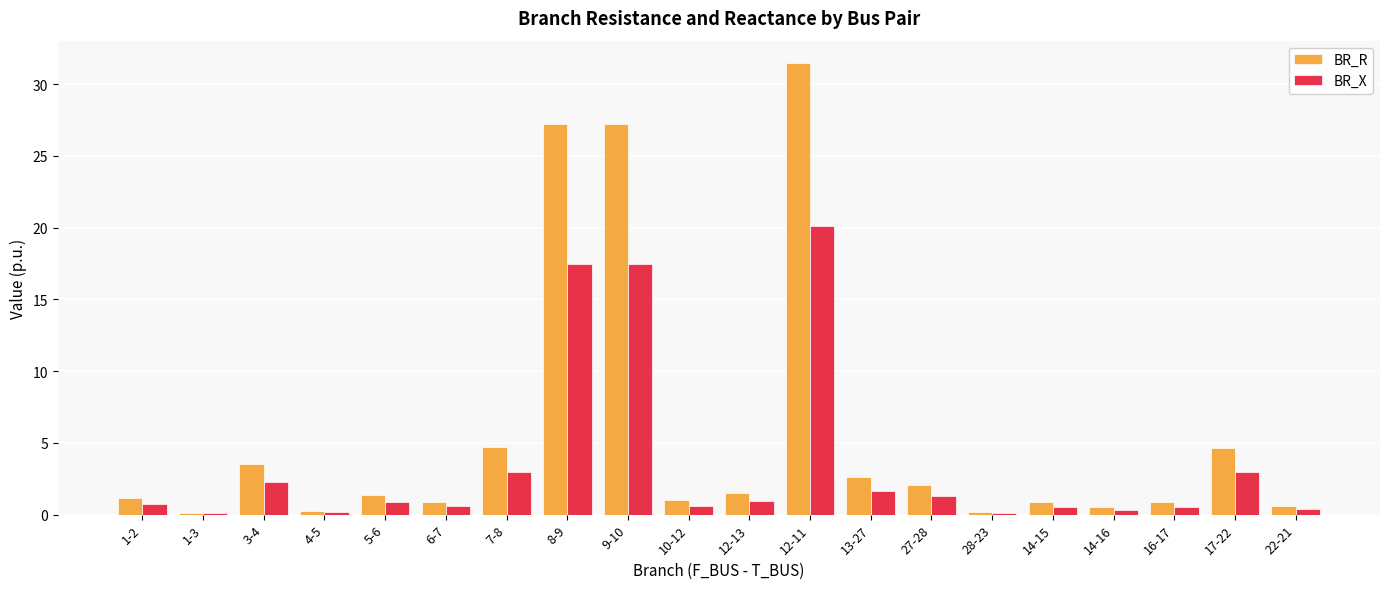

Between 3-4 and 22-21, which series saw the biggest shift?

BR_R